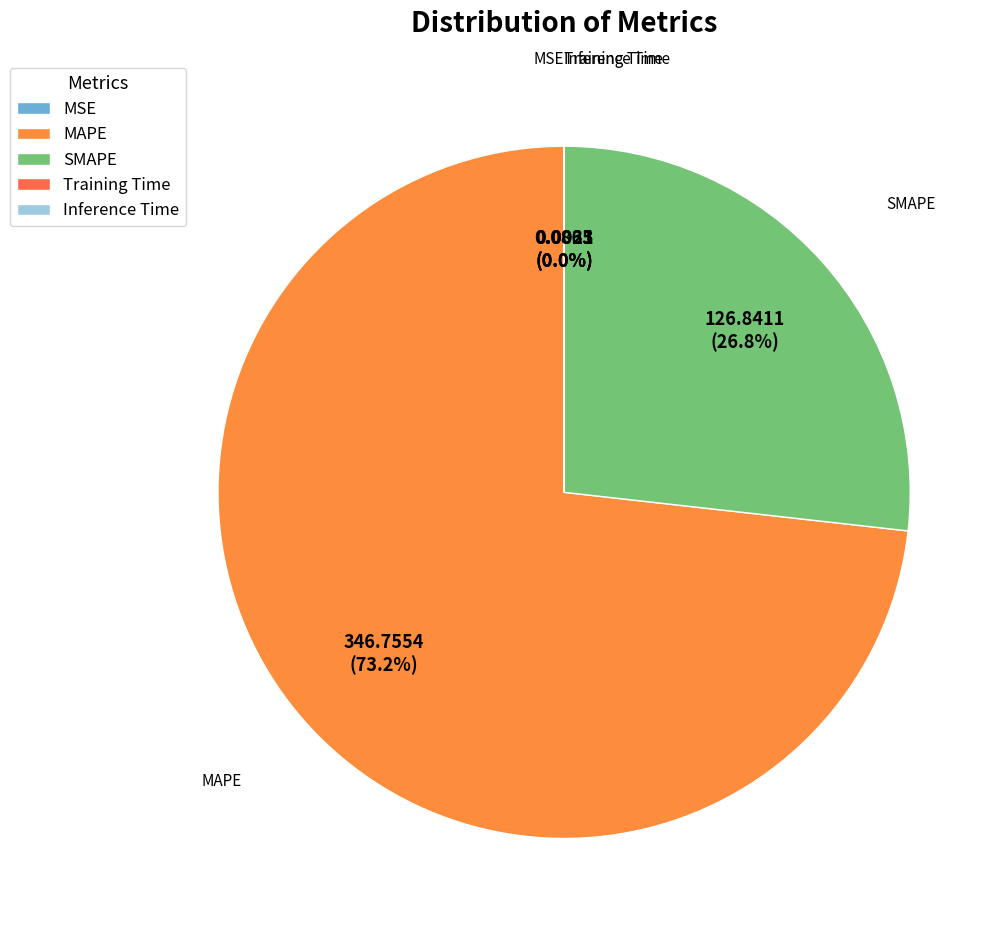

To the nearest percent, what portion does SMAPE represent?

27%